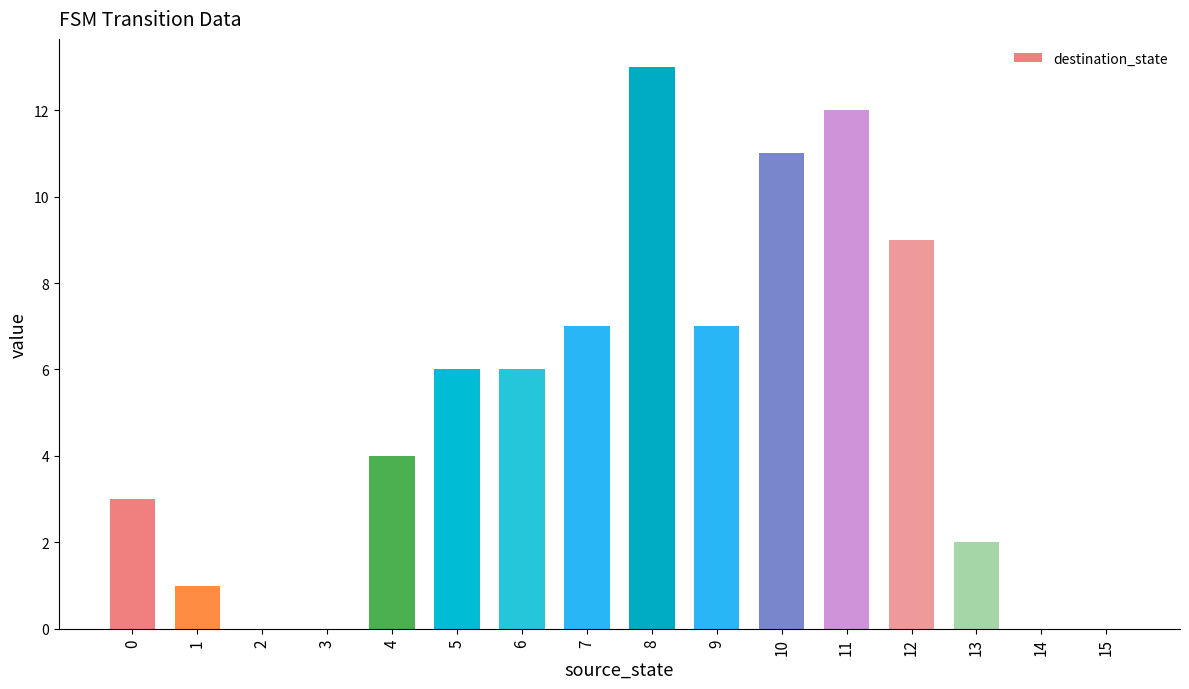

Are the bars horizontal?

No